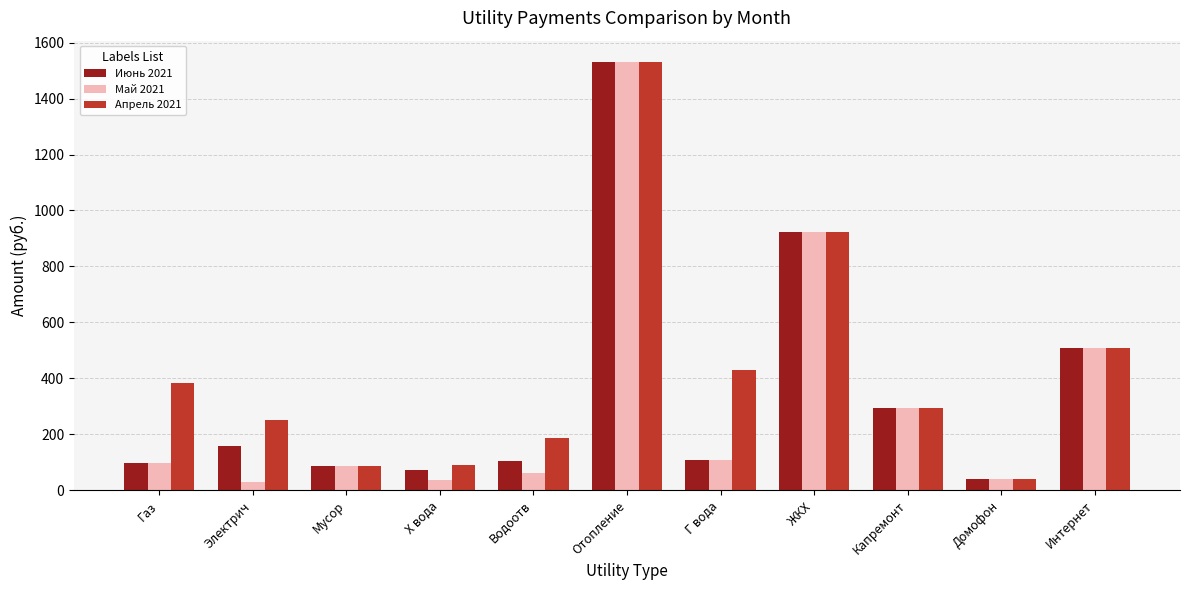

How many bars are there in each group?

3